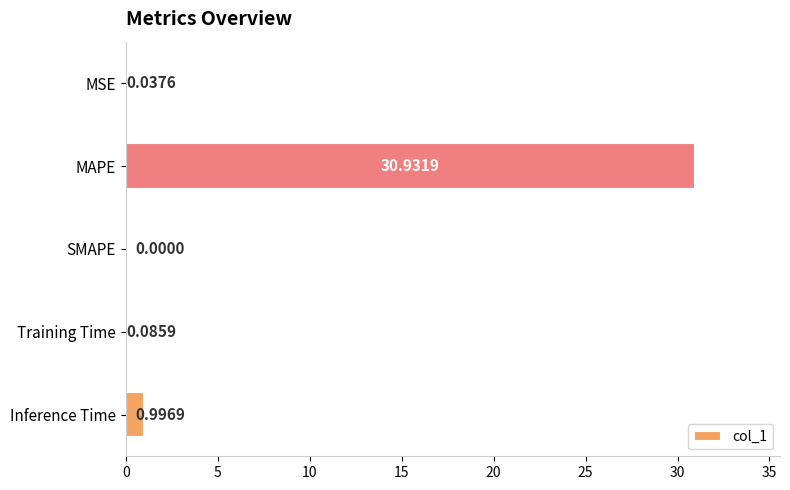

At which label is the value closest to 15?

Inference Time